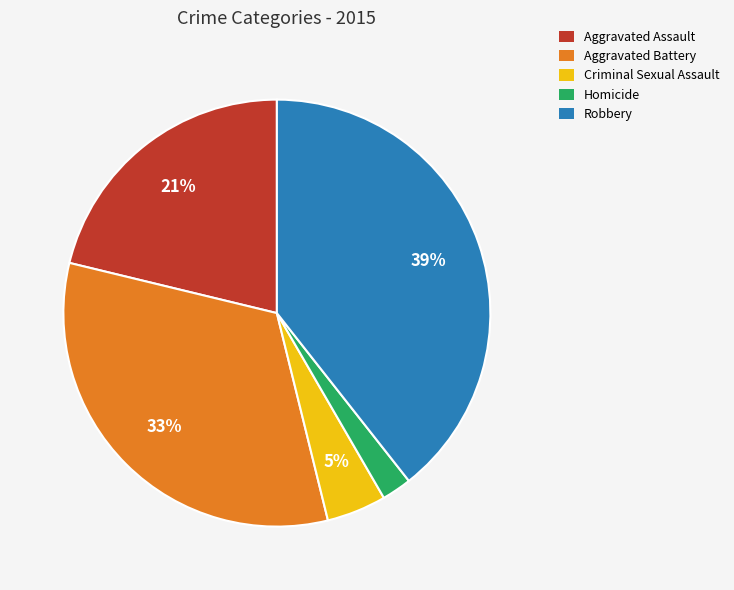

Rank the categories by value from lowest to highest.

Homicide, Criminal Sexual Assault, Aggravated Assault, Aggravated Battery, Robbery